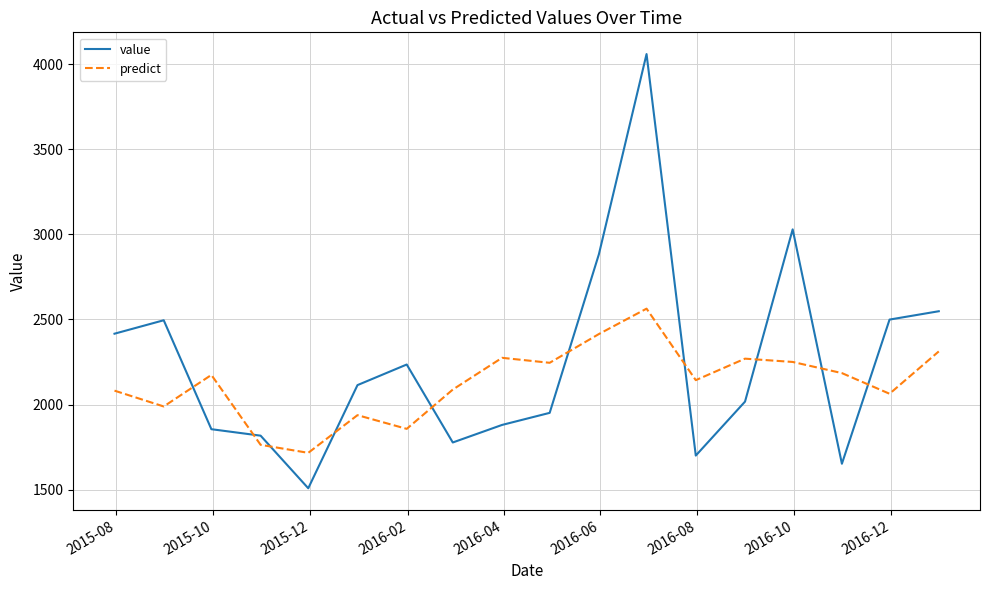

What are all the series names shown in the legend?

value, predict